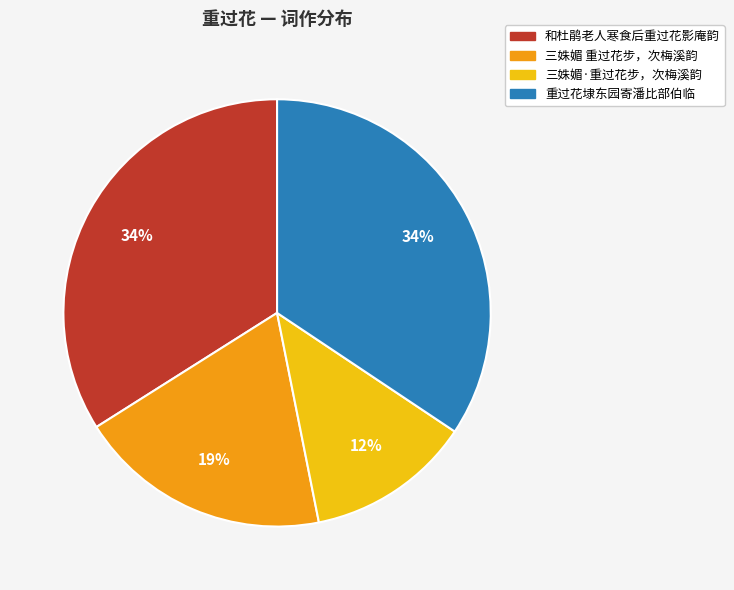

The 三姝媚·重过花步，次梅溪韵 slice represents 12% of the pie. True or false?

True